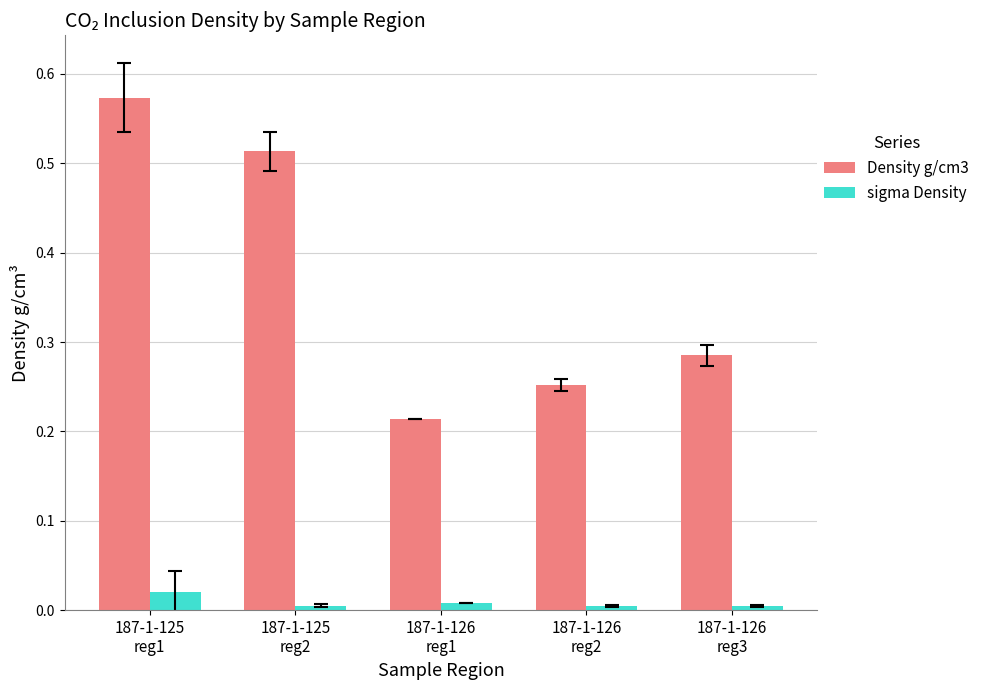

What are all the series names shown in the legend?

Density g/cm3, sigma Density